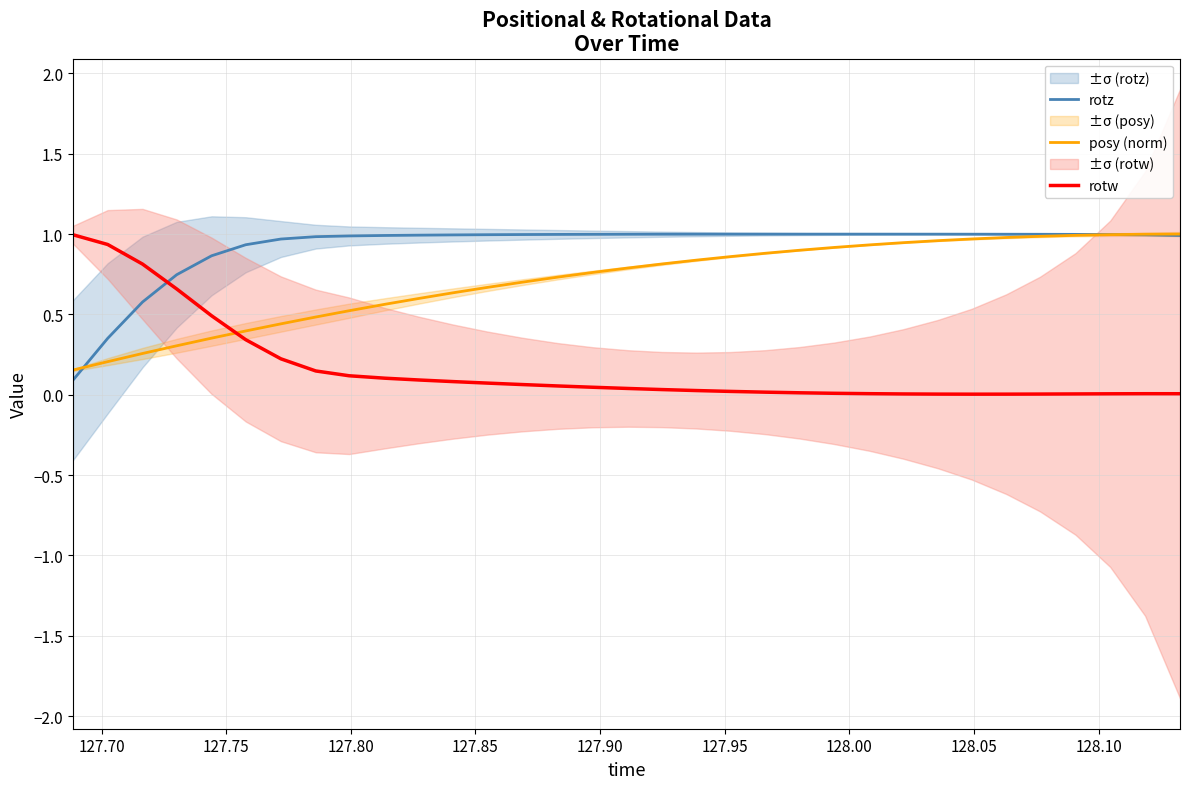

What is the maximum value for rotw?

1.0